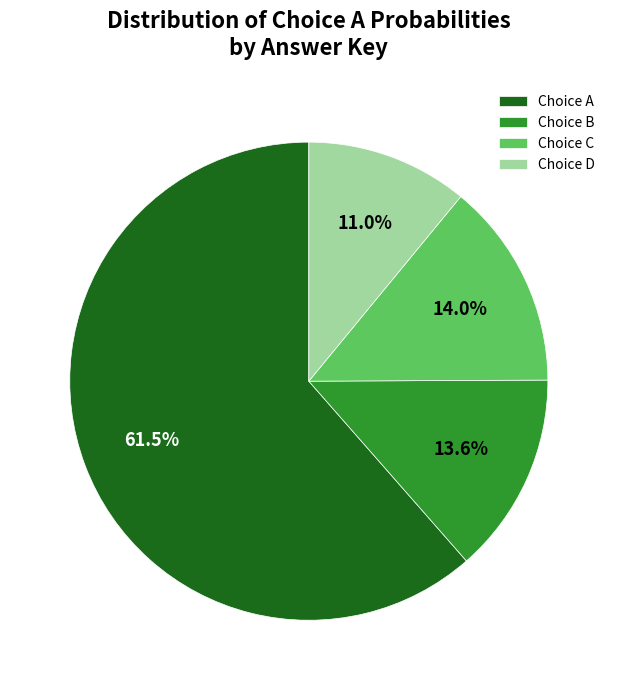

Which has a higher value, Choice B or Choice D?

Choice B